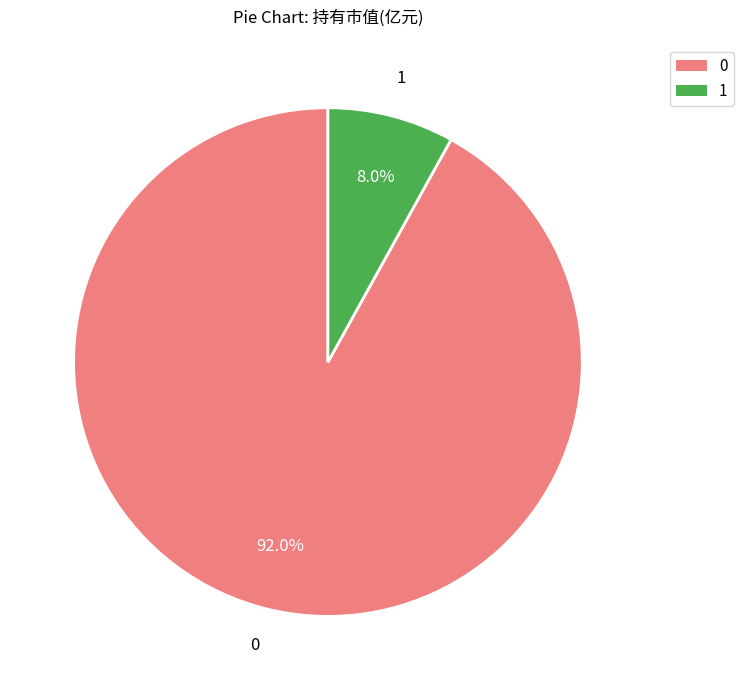

Is there any slice that represents more than half of the pie?

Yes